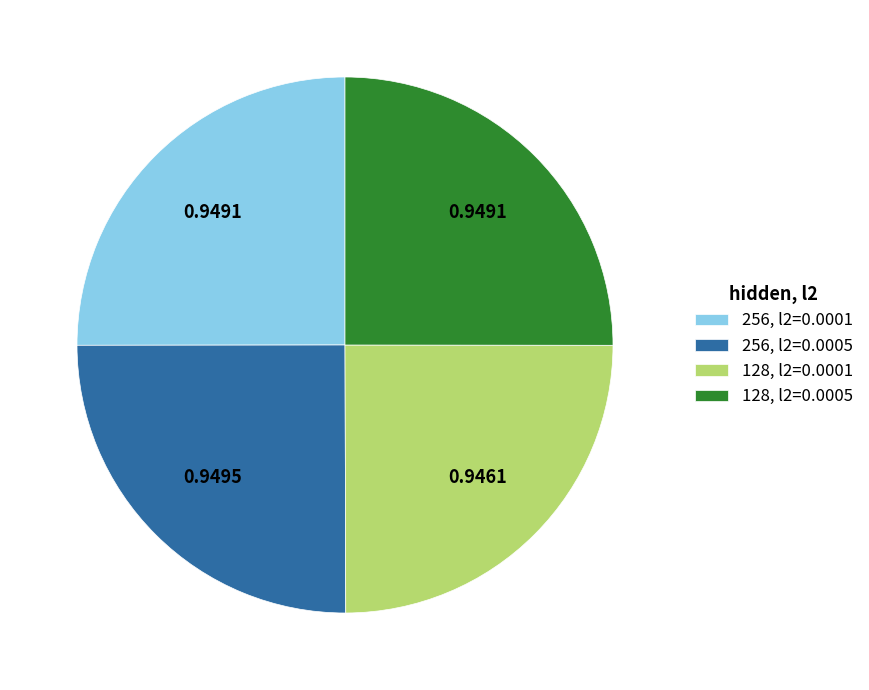

Is 256, l2=0.0005 the majority of the pie?

No